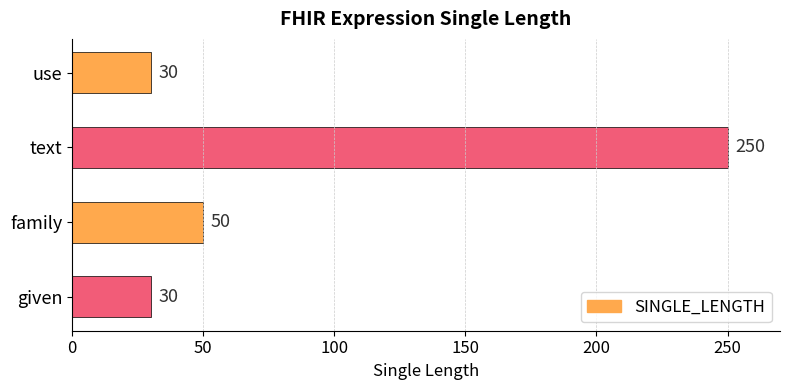

What value does the data have at given?

30